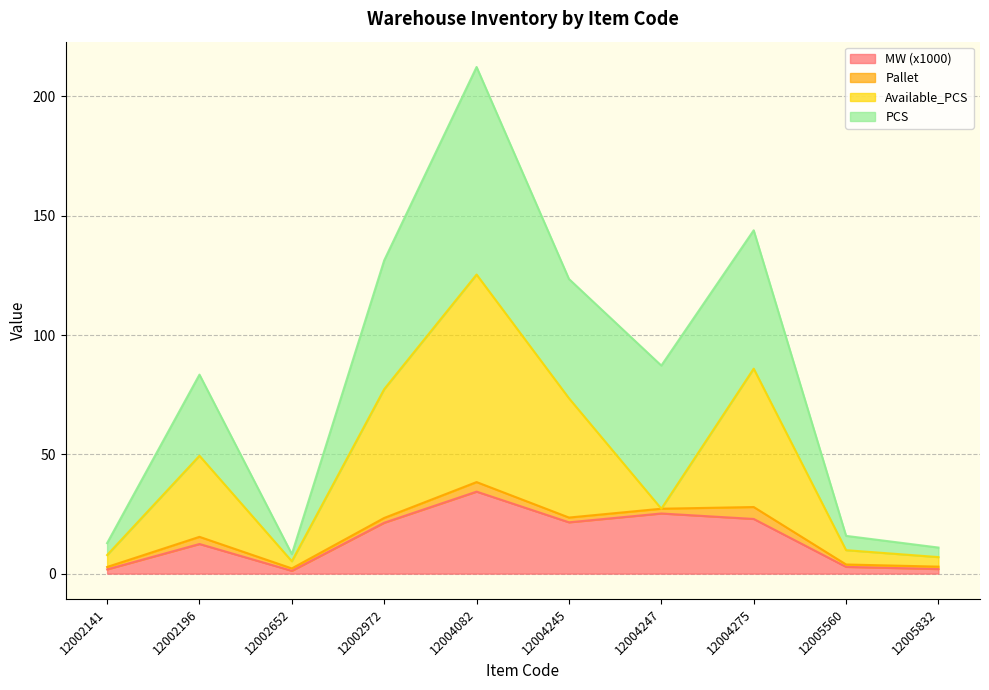

The PCS series shows 49.6 at 12004275. True or false?

False